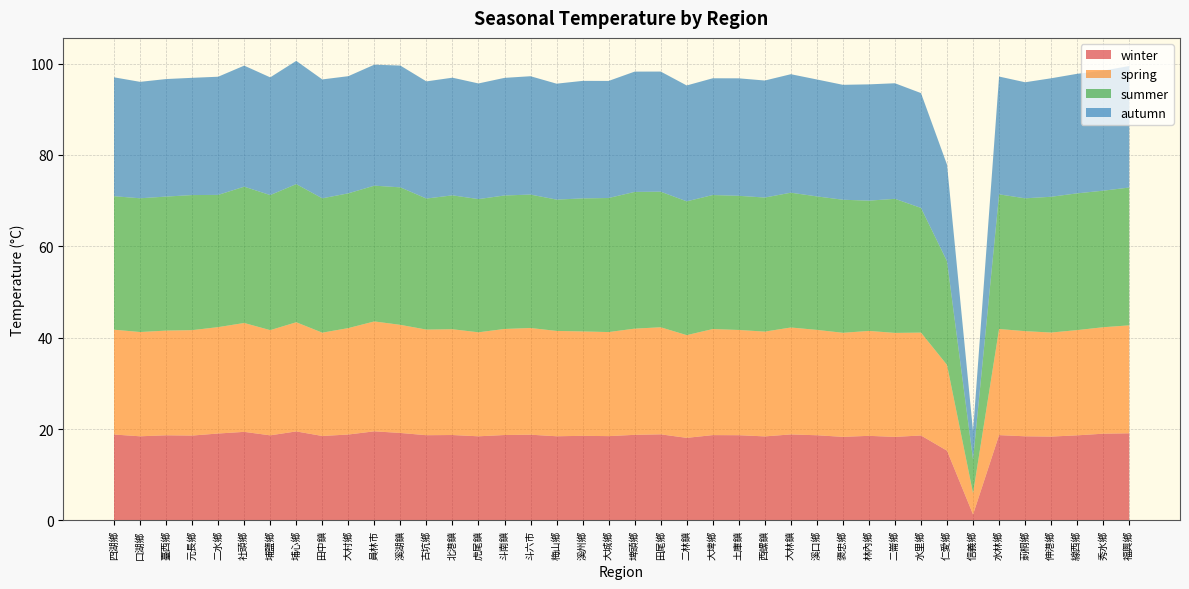

Reading left to right, list all the values displayed in this chart.

winter: 18.8	18.4	18.6	18.6	19.0	19.4	18.6	19.5	18.5	18.8	19.5	19.1	18.7	18.7	18.4	18.7	18.8	18.4	18.5	18.5	18.7	18.9	18.1	18.7	18.7	18.4	18.8	18.6	18.3	18.5	18.3	18.6	15.3	1.3	18.7	18.4	18.4	18.6	19.0	19.1
spring: 22.9	22.8	22.9	23.1	23.3	23.8	23.0	23.9	22.6	23.3	24.1	23.7	23.1	23.1	22.8	23.2	23.4	23.1	22.9	22.8	23.2	23.4	22.5	23.2	23.0	22.9	23.4	23.1	22.8	23.0	22.8	22.5	18.8	4.7	23.2	23.0	22.8	23.0	23.3	23.6
summer: 29.2	29.3	29.3	29.6	28.9	29.8	29.6	30.2	29.4	29.5	29.7	30.1	28.7	29.3	29.1	29.2	29.2	28.7	29.1	29.3	29.9	29.7	29.3	29.3	29.4	29.3	29.5	29.2	29.1	28.5	29.3	27.3	22.7	7.4	29.5	29.1	29.7	29.9	29.9	30.2
autumn: 26.0	25.5	25.7	25.7	25.9	26.5	25.8	27.0	26.0	25.6	26.5	26.6	25.6	25.8	25.3	25.7	25.9	25.4	25.7	25.6	26.3	26.3	25.4	25.6	25.7	25.6	25.9	25.6	25.1	25.4	25.3	25.1	21.1	6.2	25.8	25.4	25.9	26.2	26.3	26.6